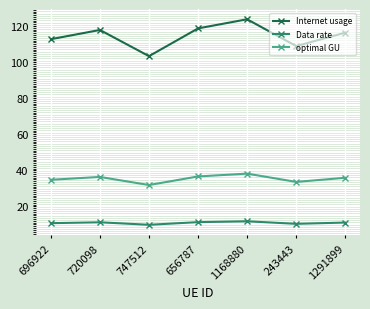

How many interior local peaks does the Internet usage series have?

2